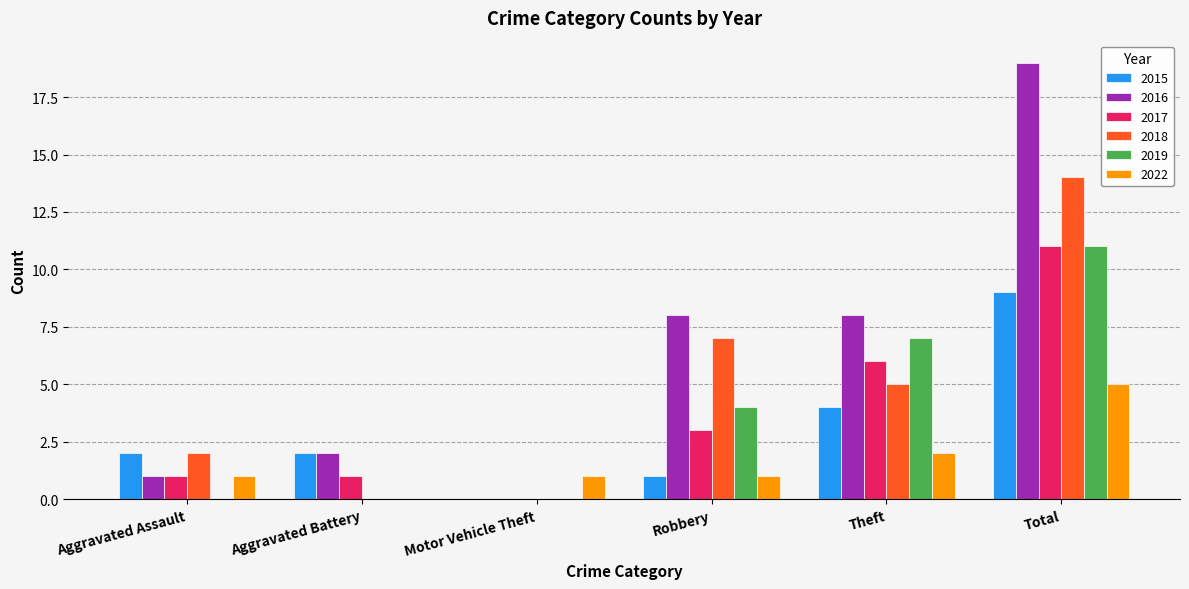

Which series changed the most between Motor Vehicle Theft and Robbery?

2016